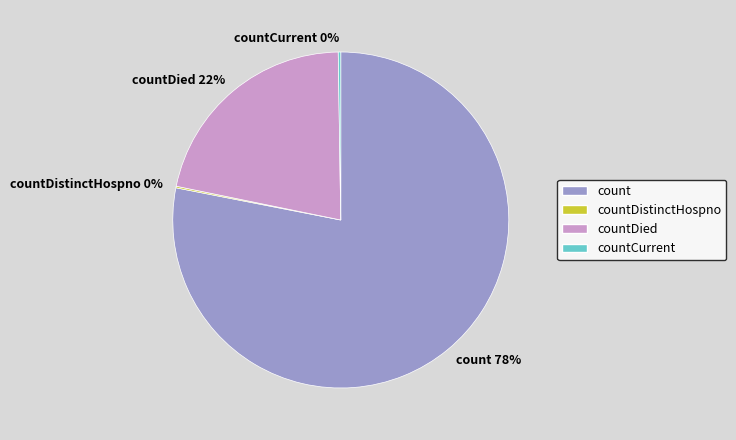

Which slice is the largest?

count